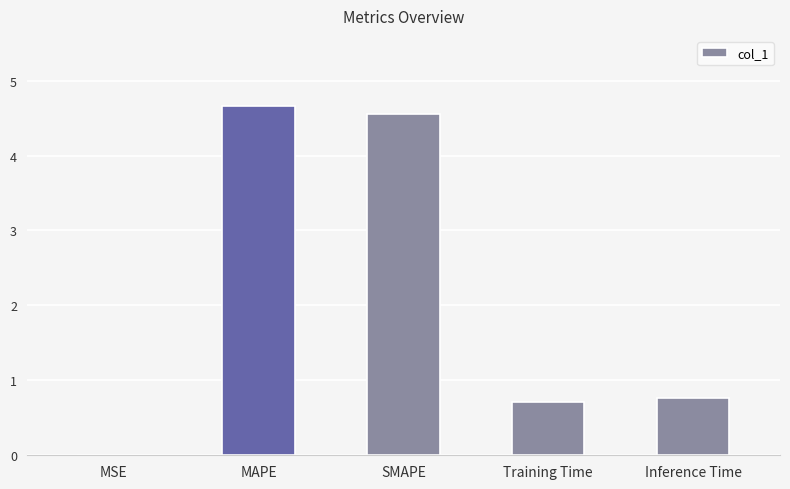

Which has a higher value, MAPE or SMAPE?

MAPE